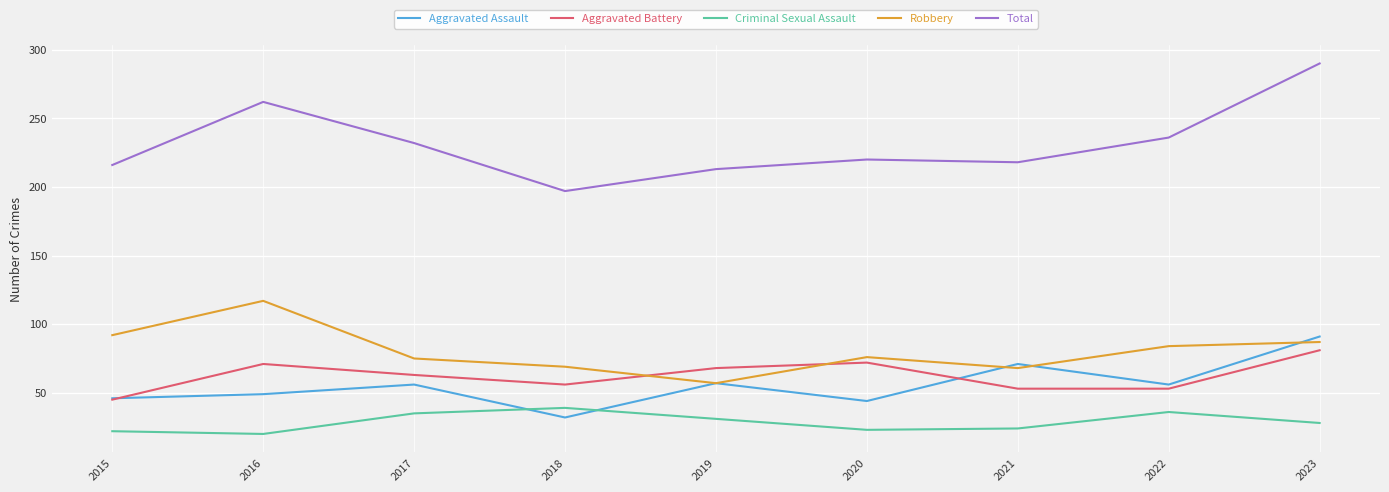

Is it true that Total equals 327 at 2017?

False